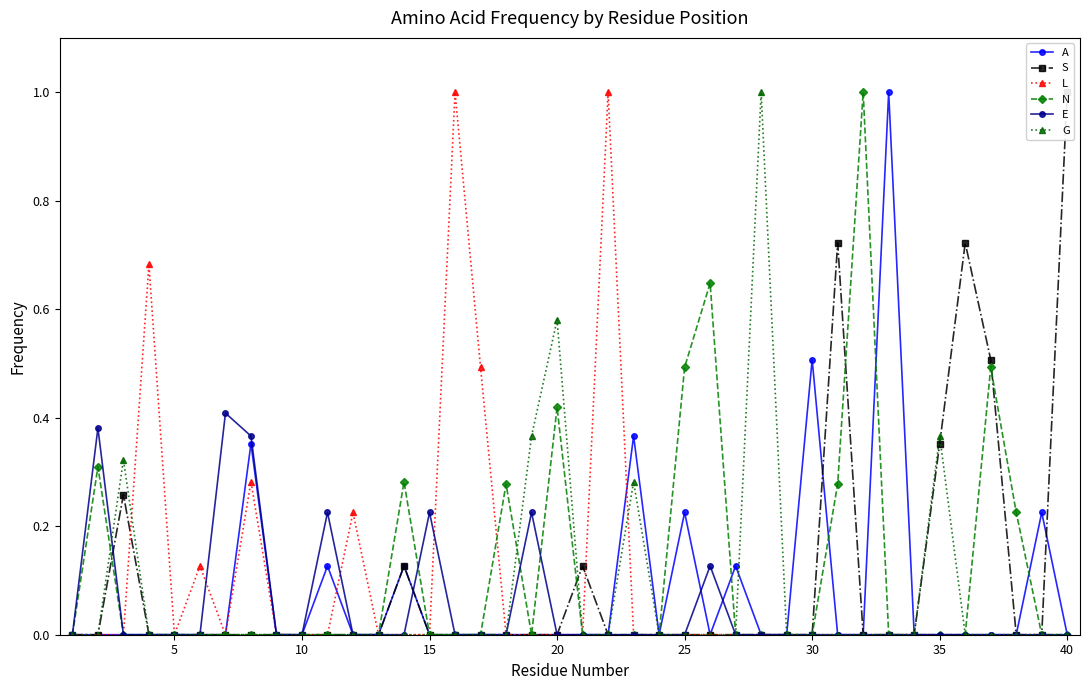

How many interior local peaks does the G series have?

5